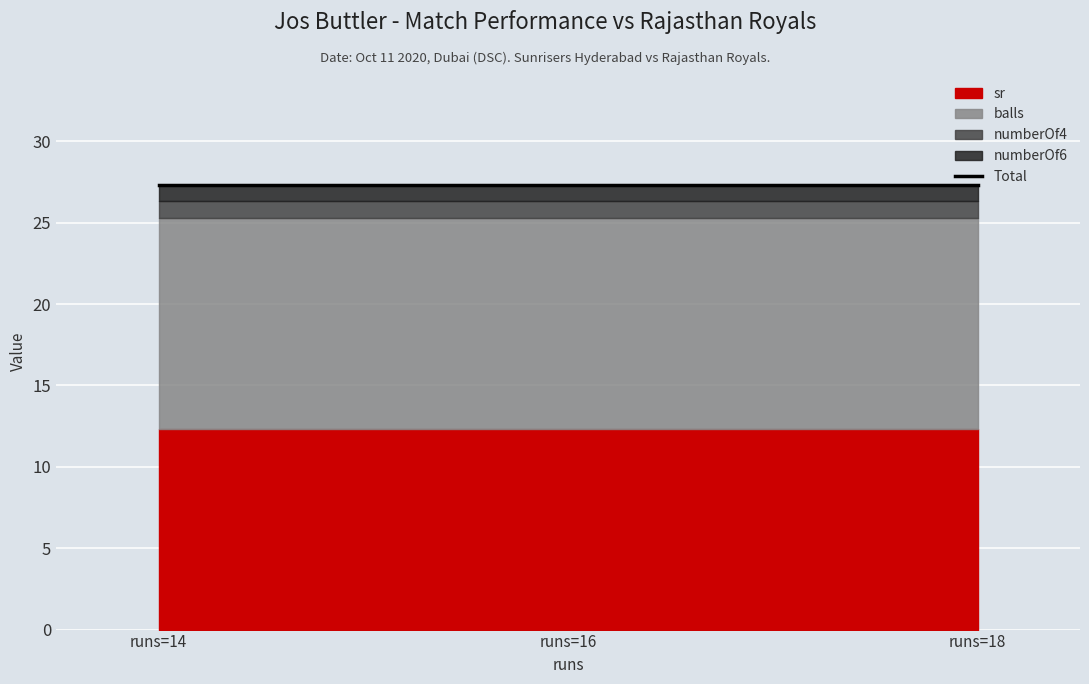

What are all the series names shown in the legend?

balls, numberOf4, numberOf6, sr